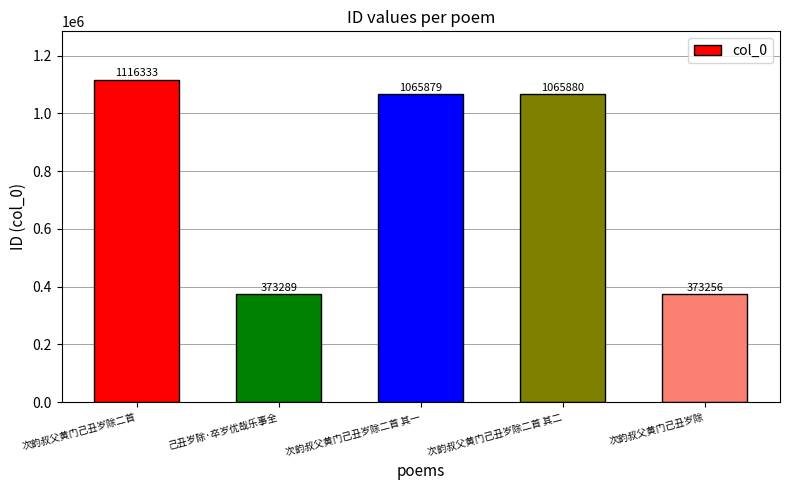

At which label is the value closest to 744794?

次韵叔父黄门己丑岁除二首 其一